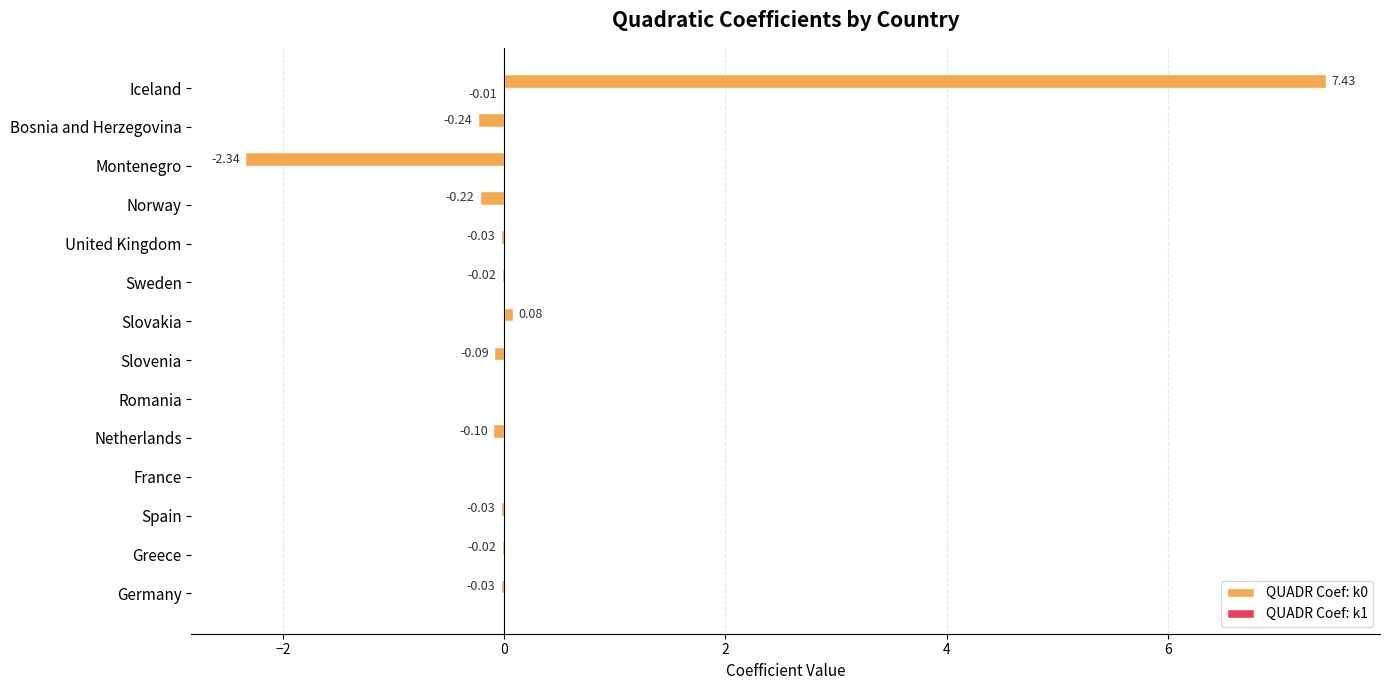

What is the sum of all QUADR Coef: k0 values?

4.4